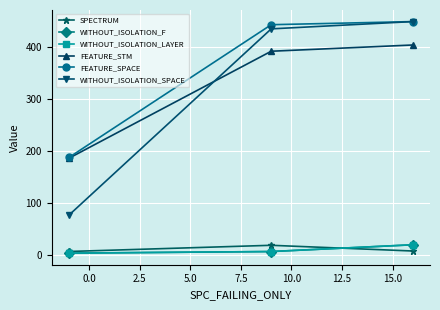

Reading left to right, transcribe all the data shown in this chart.

SPECTRUM: 6.1	18.0	7.0
WITHOUT_ISOLATION_F: 2.9	6.0	19.0
WITHOUT_ISOLATION_LAYER: 2.9	6.0	19.0
FEATURE_STM: 185.4	391.0	403.0
FEATURE_SPACE: 186.8	442.0	448.0
WITHOUT_ISOLATION_SPACE: 76.0	434.0	448.0